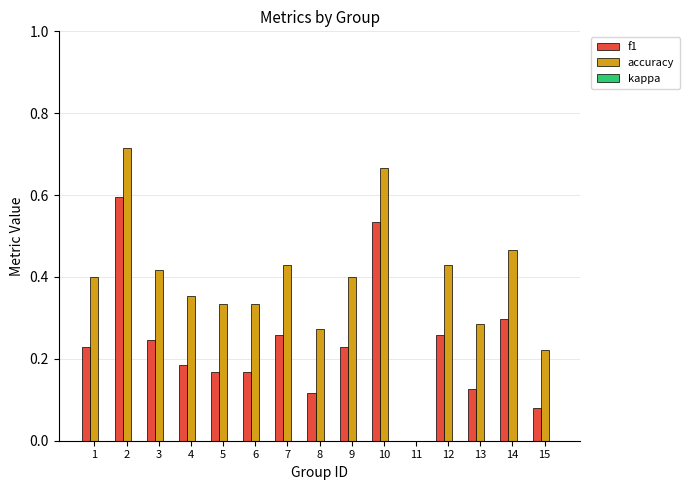

Is the value of f1 at 8 greater than the value of accuracy at 11?

Yes